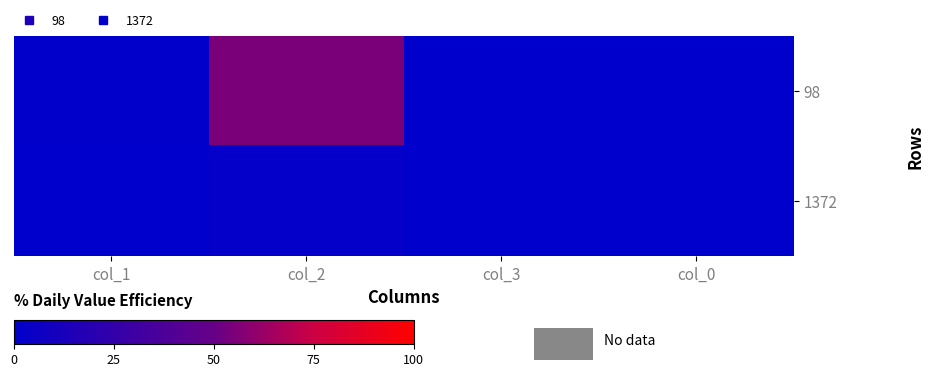

Reading left to right, transcribe all the data shown in this chart.

98: col_1=1	col_2=55	col_3=0	col_0=0
1372: col_1=0	col_2=2	col_3=0	col_0=0